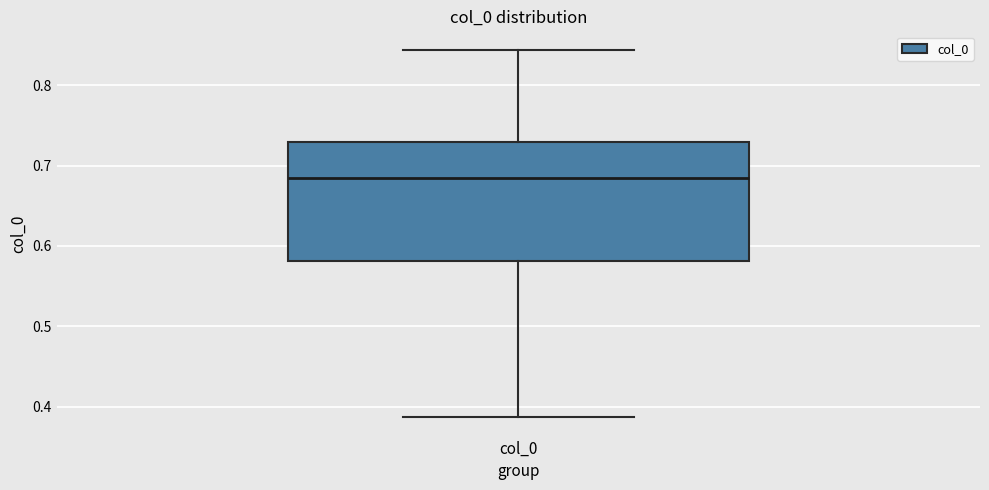

Transcribe this box plot: give where the median line is, the range the box spans, and where the two whiskers end, as read against the y-axis. The values are not printed on the chart, so give them approximately, as read against the axis.

median 0.68, box 0.58 to 0.73, whiskers 0.39 to 0.84